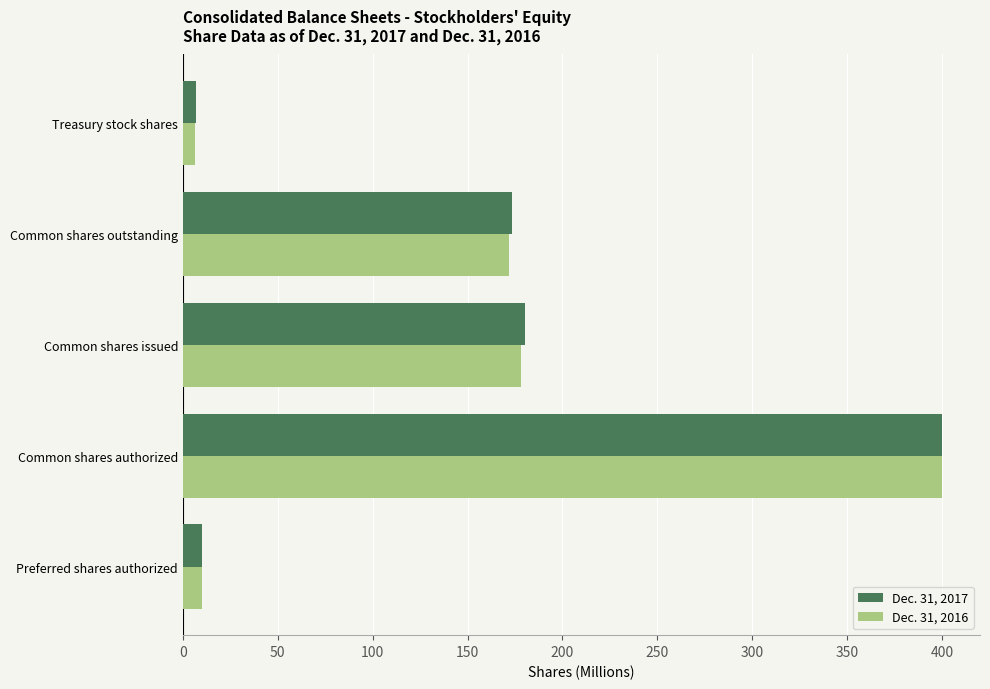

What are all the series names shown in the legend?

Dec. 31, 2017, Dec. 31, 2016